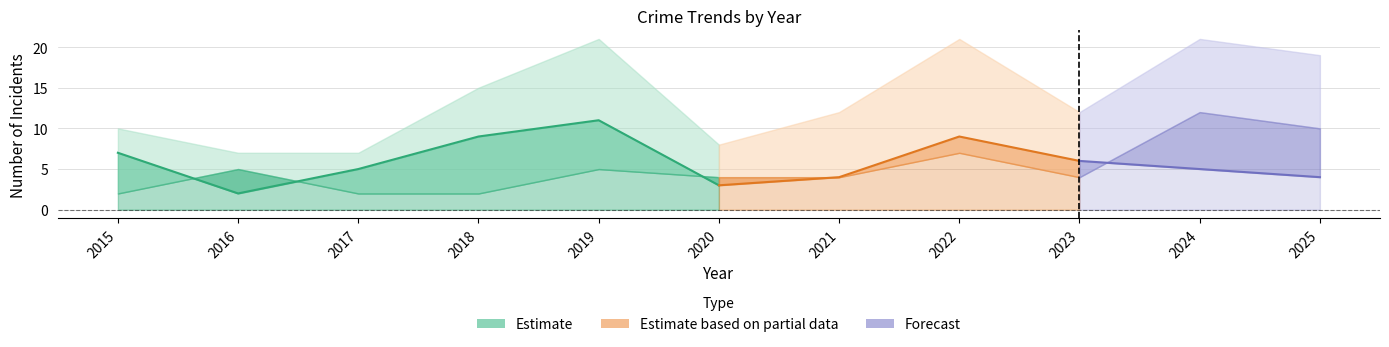

True or false: Total has more than 1 interior local peaks.

True